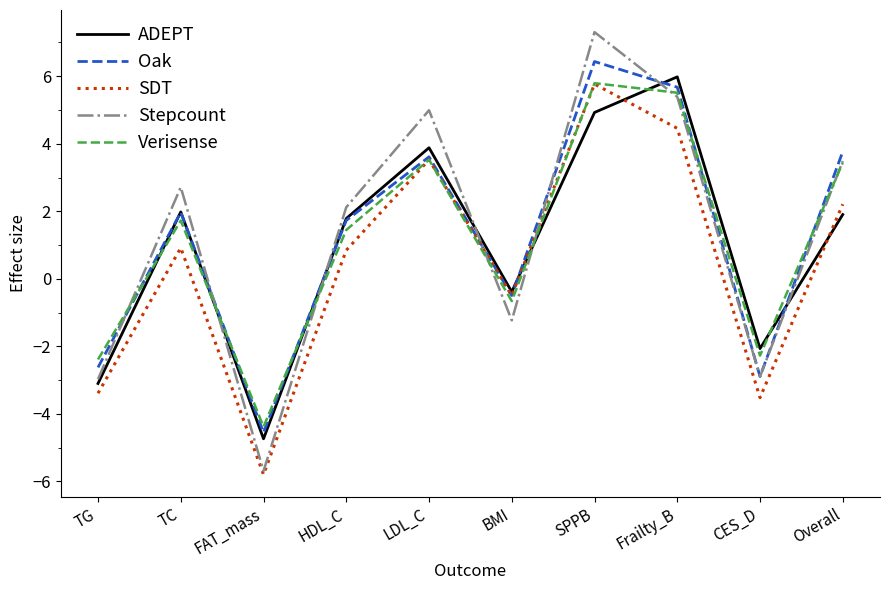

What value does the Stepcount series have at TG?

-3.0